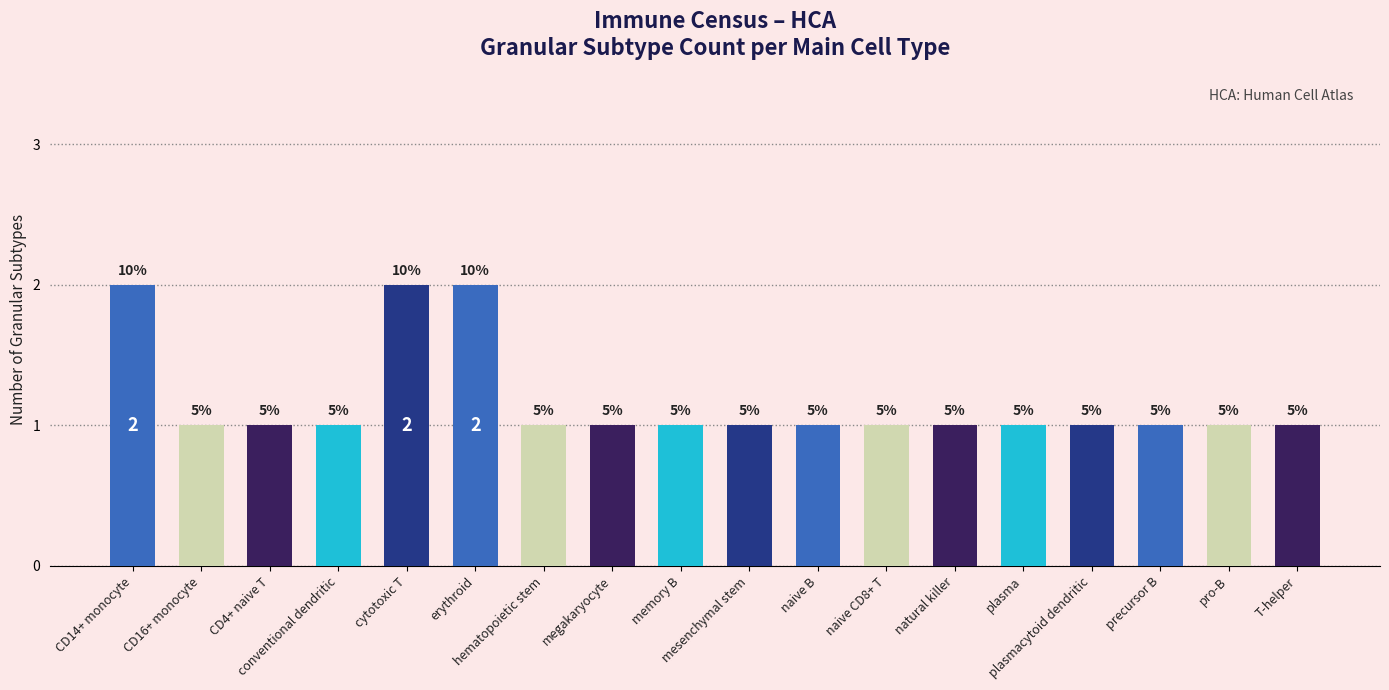

Are the bars horizontal?

No